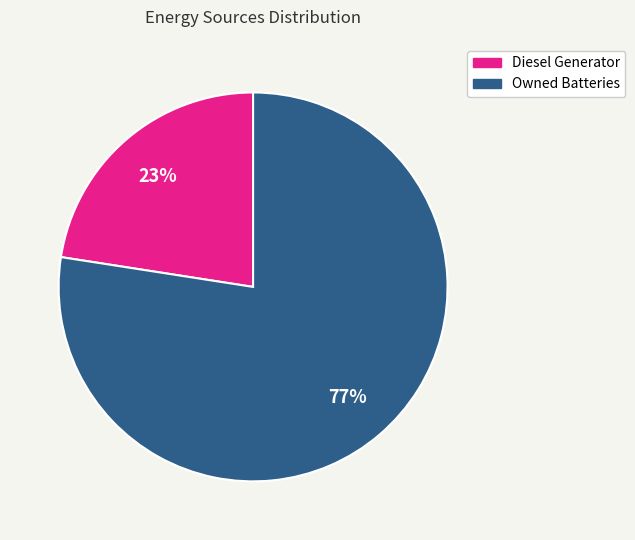

Does Diesel Generator represent more than half of the total?

No